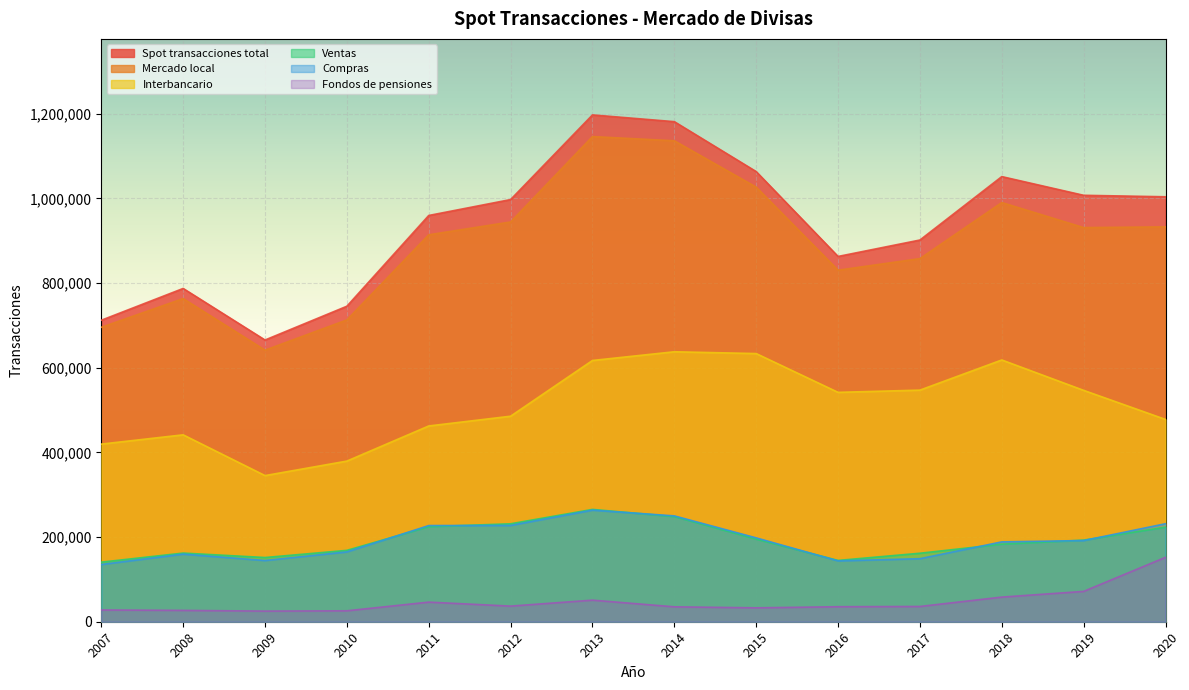

At which category does Ventas reach its first local peak?

2008